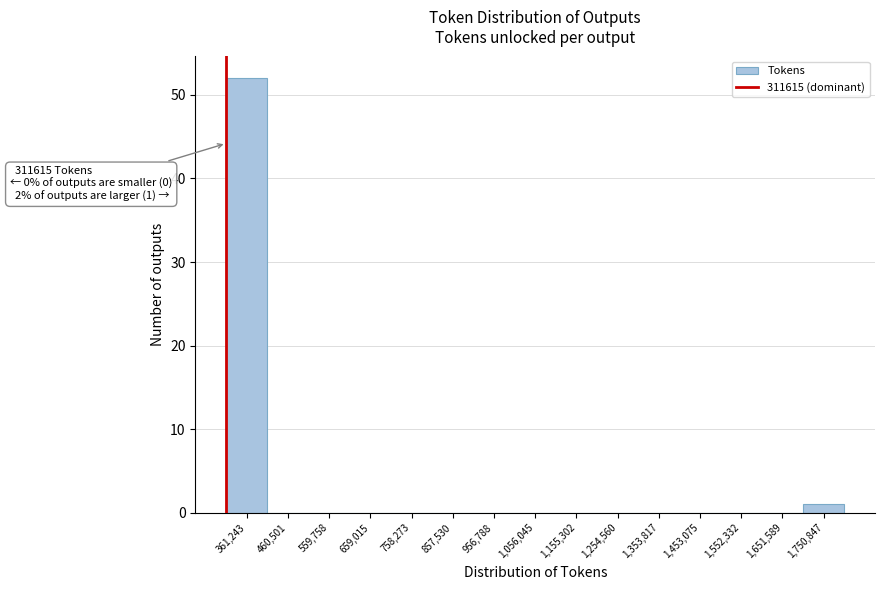

Over which range of the x-axis is the bar tallest?

310000 to 410000